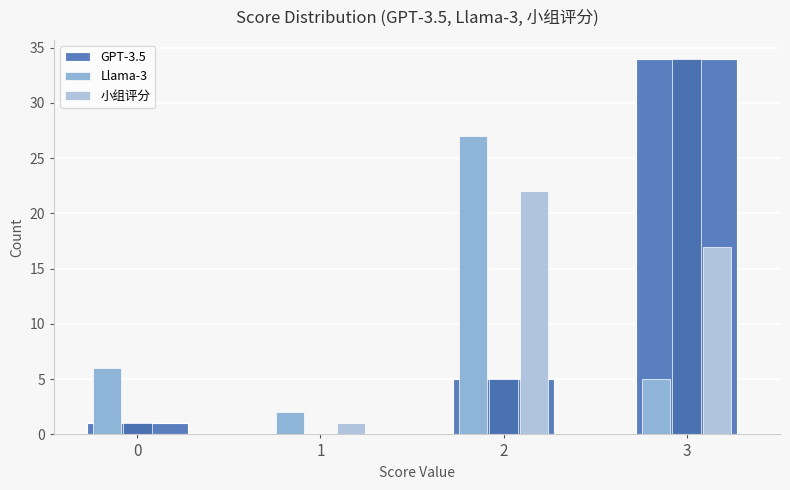

What is the average value of the GPT-3.5 series?

10